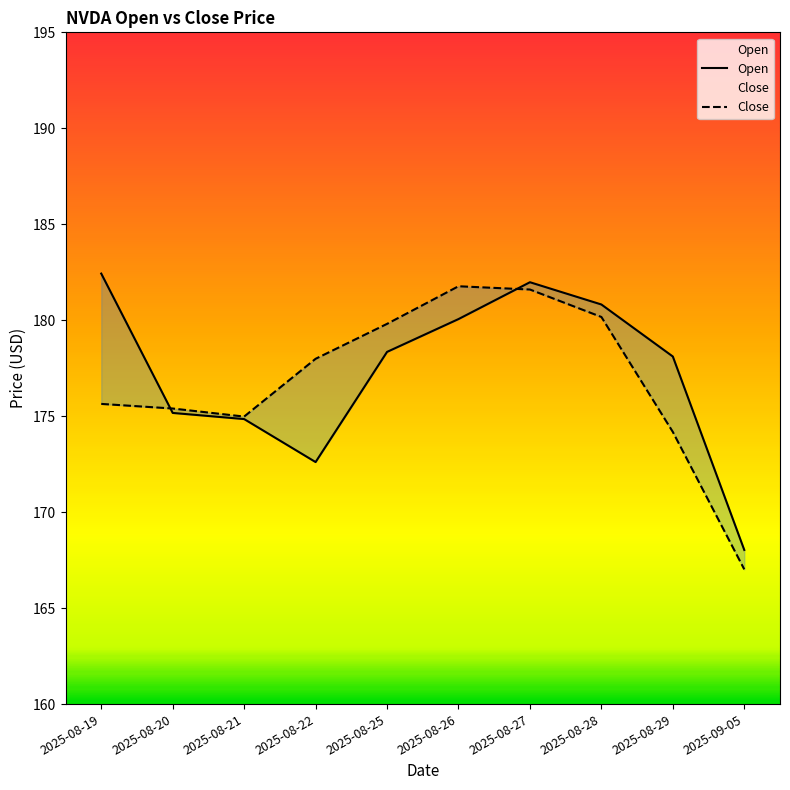

What is the label of the 7th point from the right?

2025-08-22